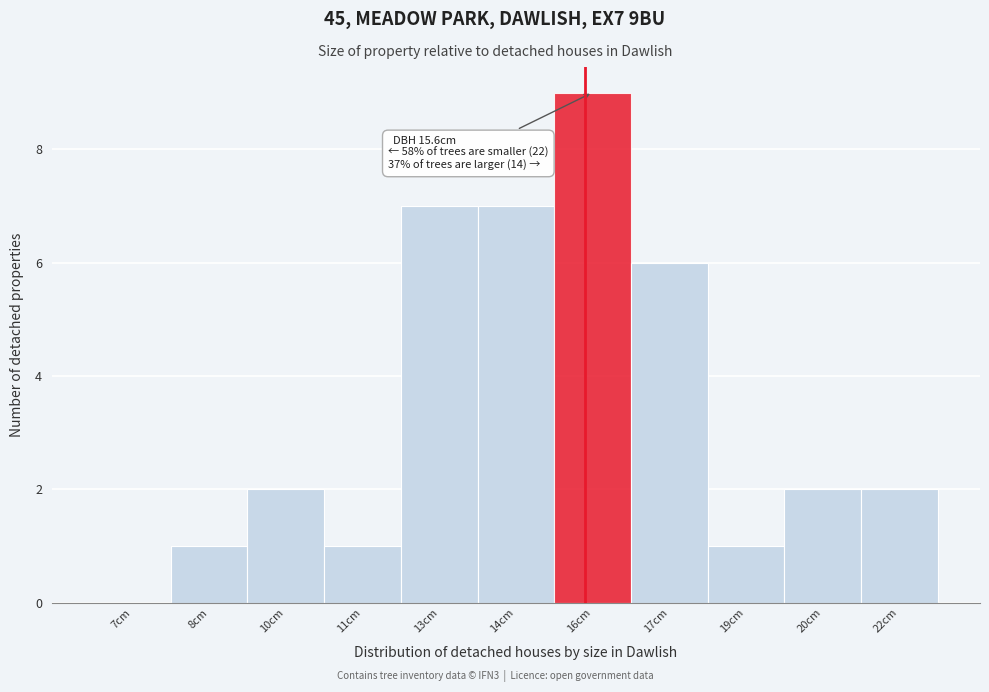

Reading right to left, extract all data points from this chart.

22cm=2	20cm=2	19cm=1	17cm=6	16cm=9	14cm=7	13cm=7	11cm=1	10cm=2	8cm=1	7cm=0